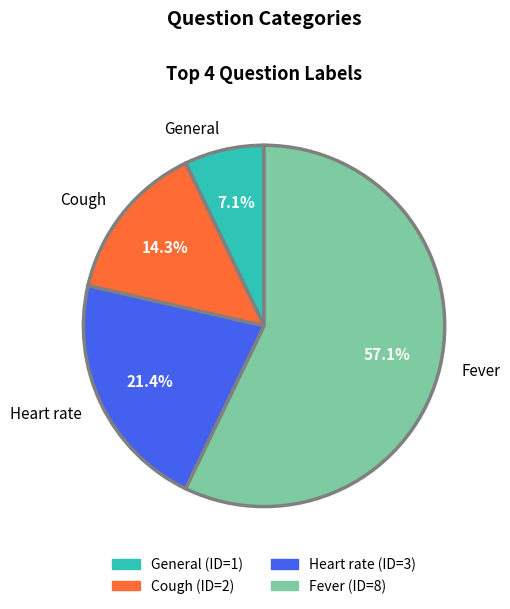

What percentage is the Heart rate slice, to the nearest percent?

21%